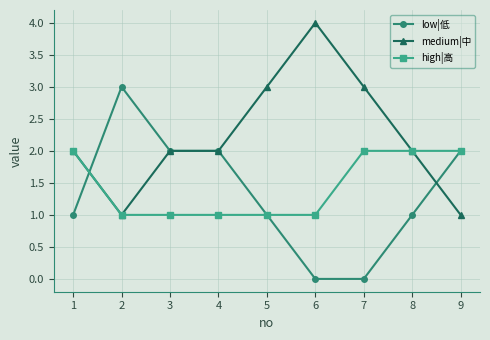

How many lines are shown in the chart?

3